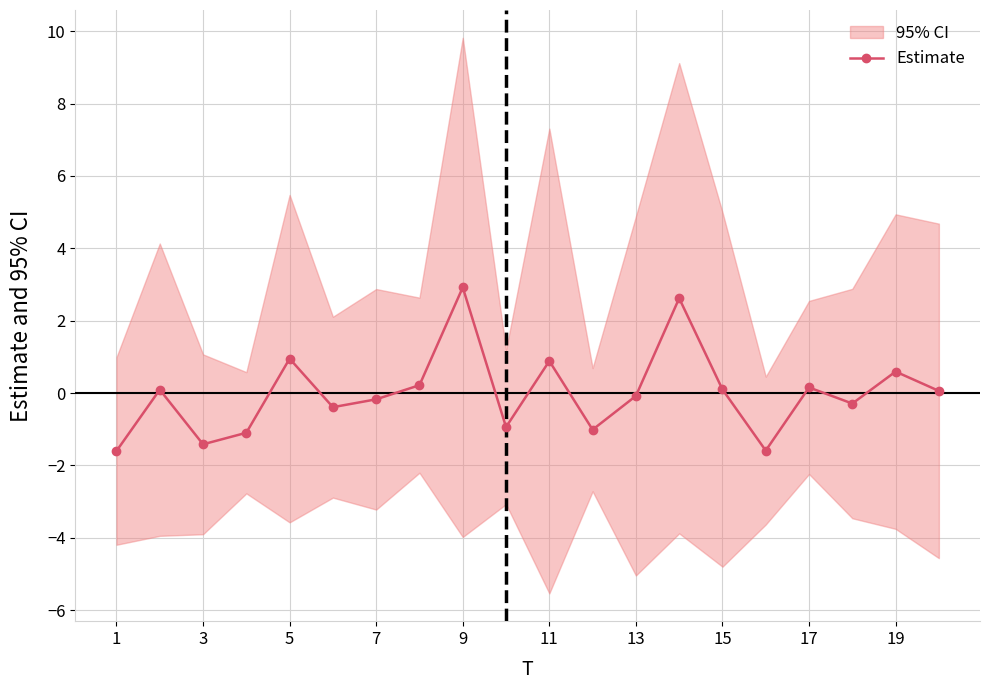

What is the lowest value of the Estimate series?

-1.6